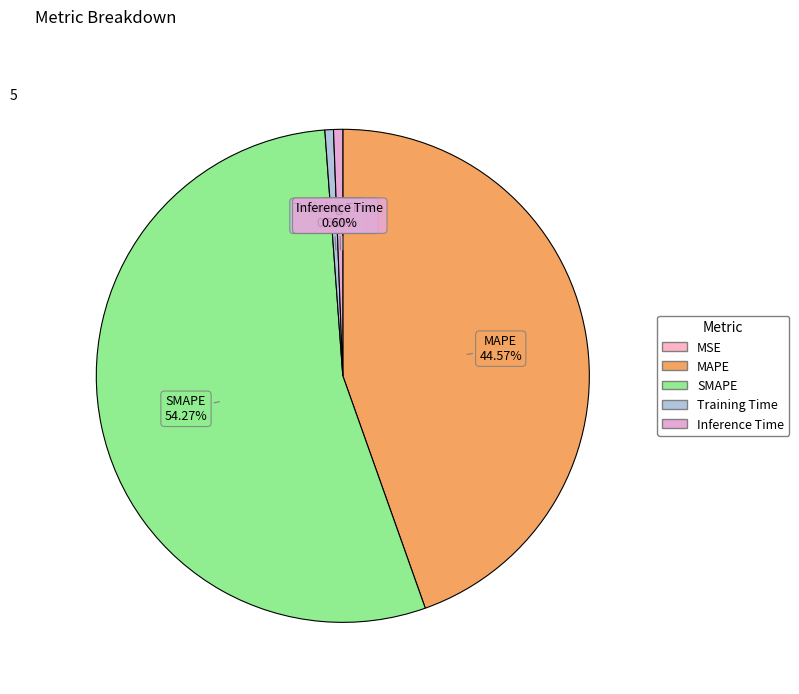

To the nearest percent, what is the combined percentage of MAPE and Training Time?

45%